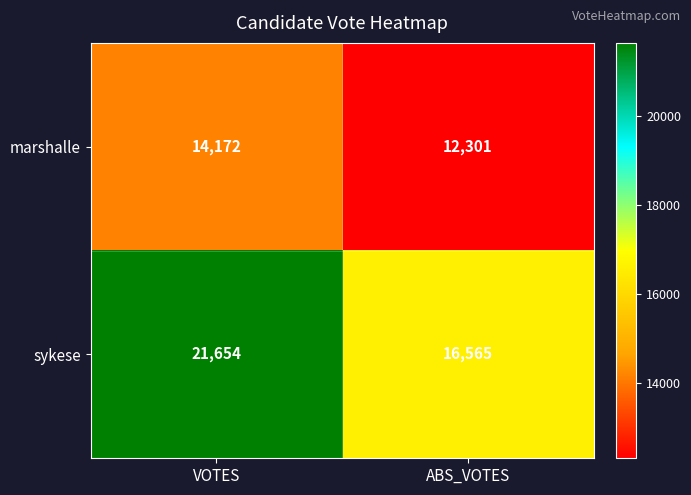

The value of marshalle at ABS_VOTES is 19703. True or false?

False